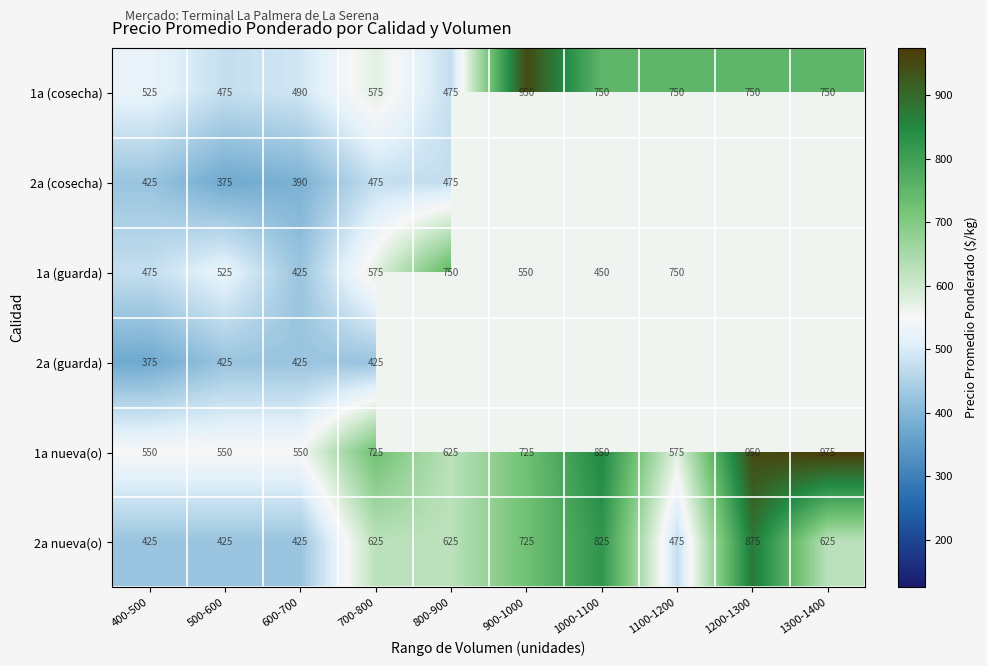

What is the difference between the 2a nueva(o) values at 1300-1400 and 1100-1200?

150